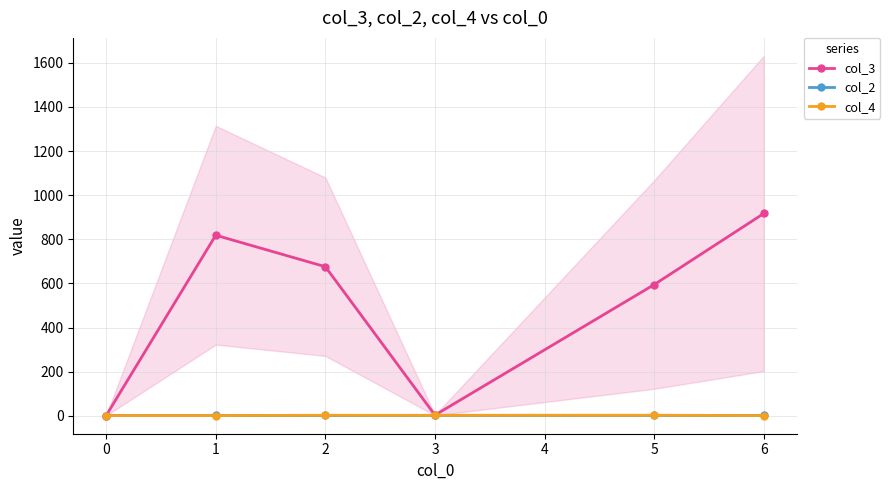

True or false: col_2 has more than 0 interior local peaks.

True